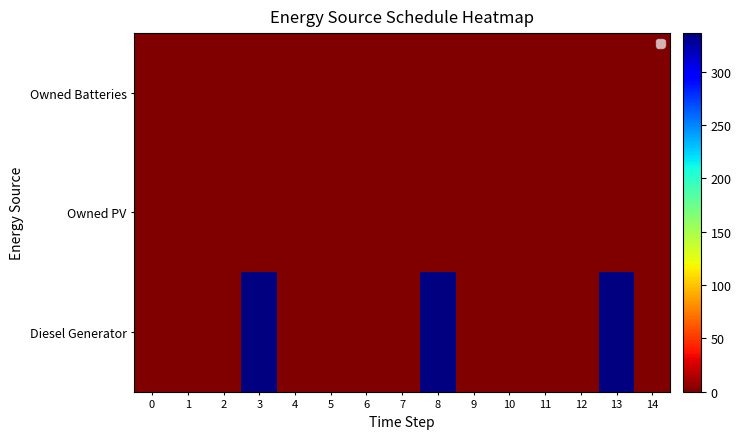

Rank the series at 1 from lowest to highest value.

Diesel Generator, Owned PV, Owned Batteries